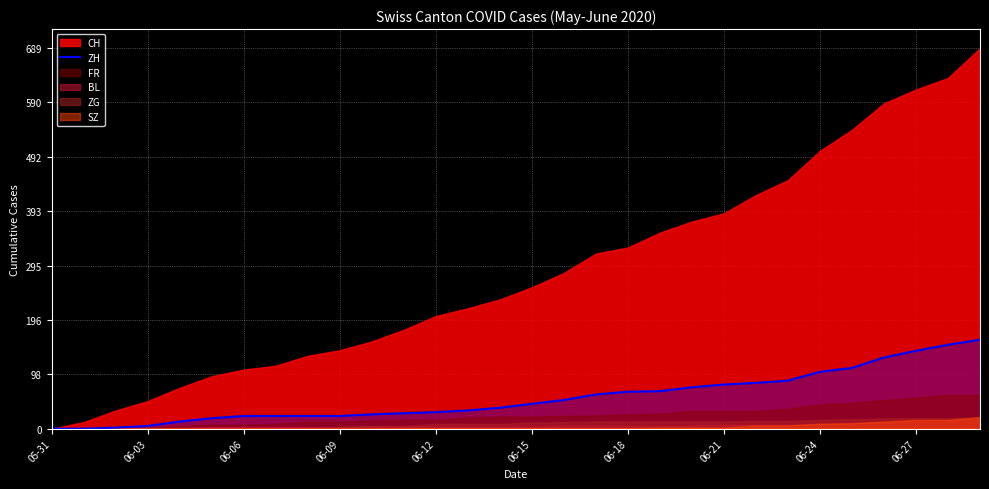

True or false: the data has more than 1 interior local peaks.

False